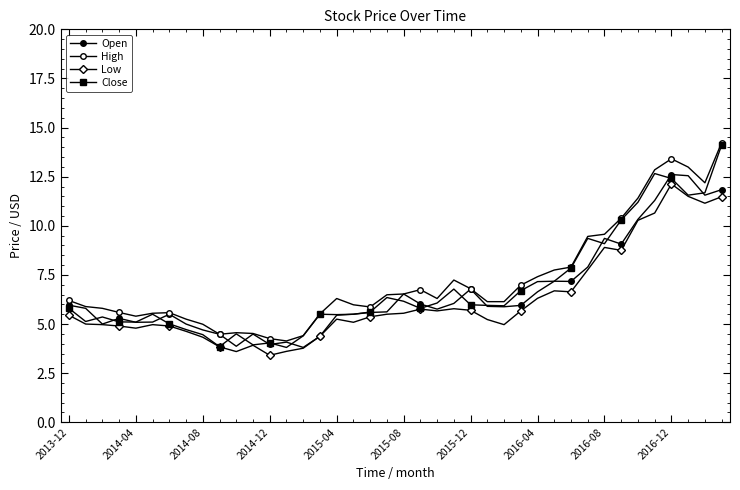

Where does the Close series first go above 5?

2013-12